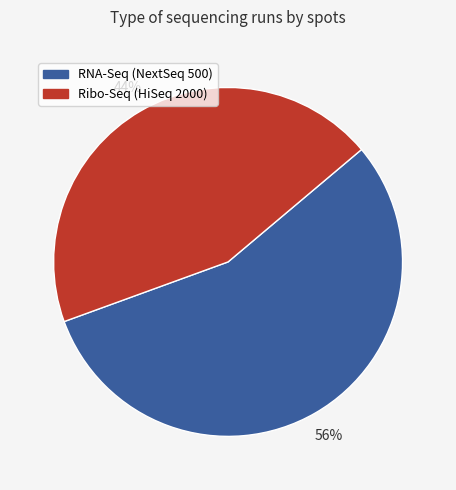

Rank the categories by value from lowest to highest.

Ribo-Seq (HiSeq 2000), RNA-Seq (NextSeq 500)